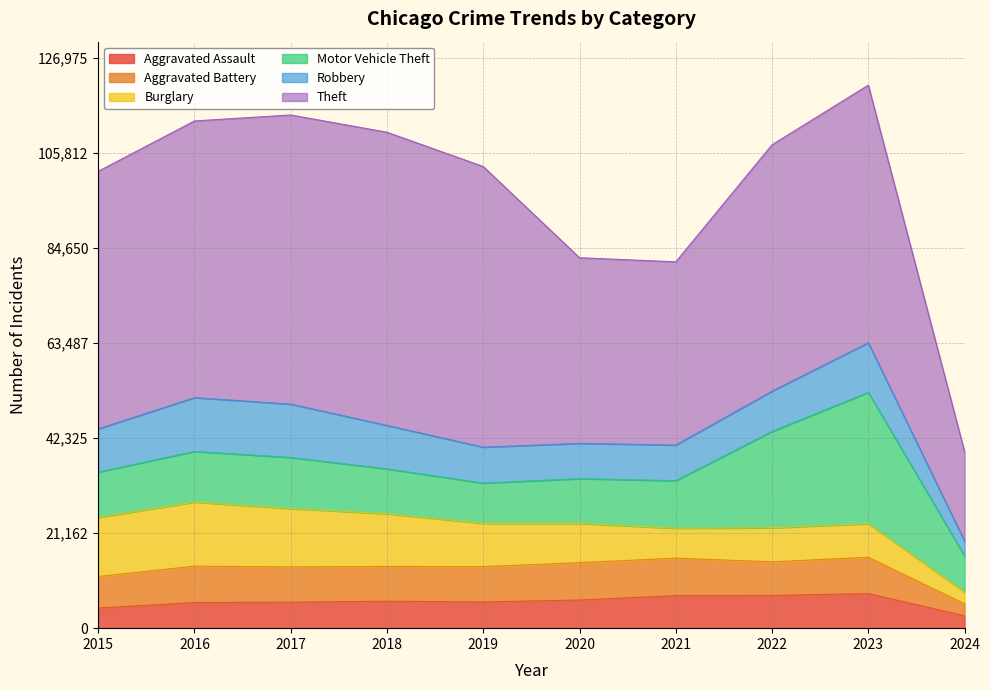

At which label does Theft first exceed 57372?

2016